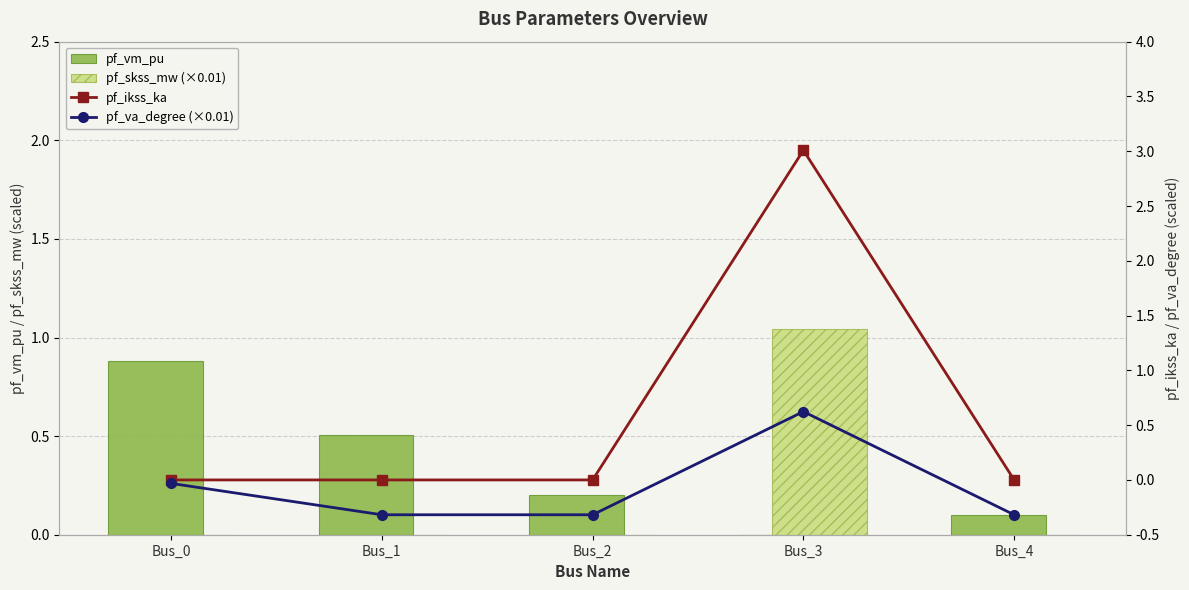

What is the difference between the maximum and minimum values in the pf_skss_mw (×0.01) series?

1.0